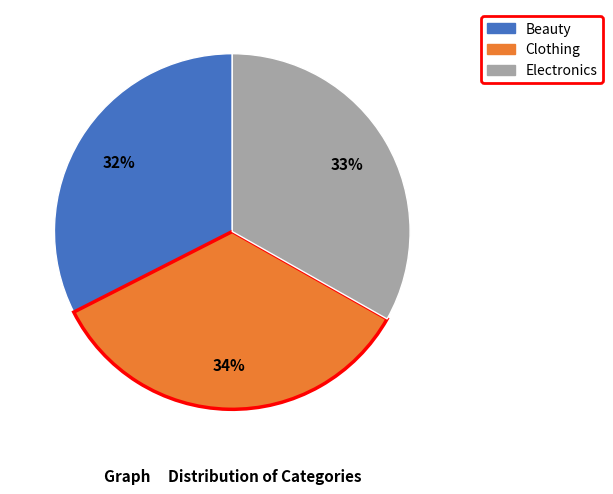

Which has a higher value, Clothing or Electronics?

Clothing